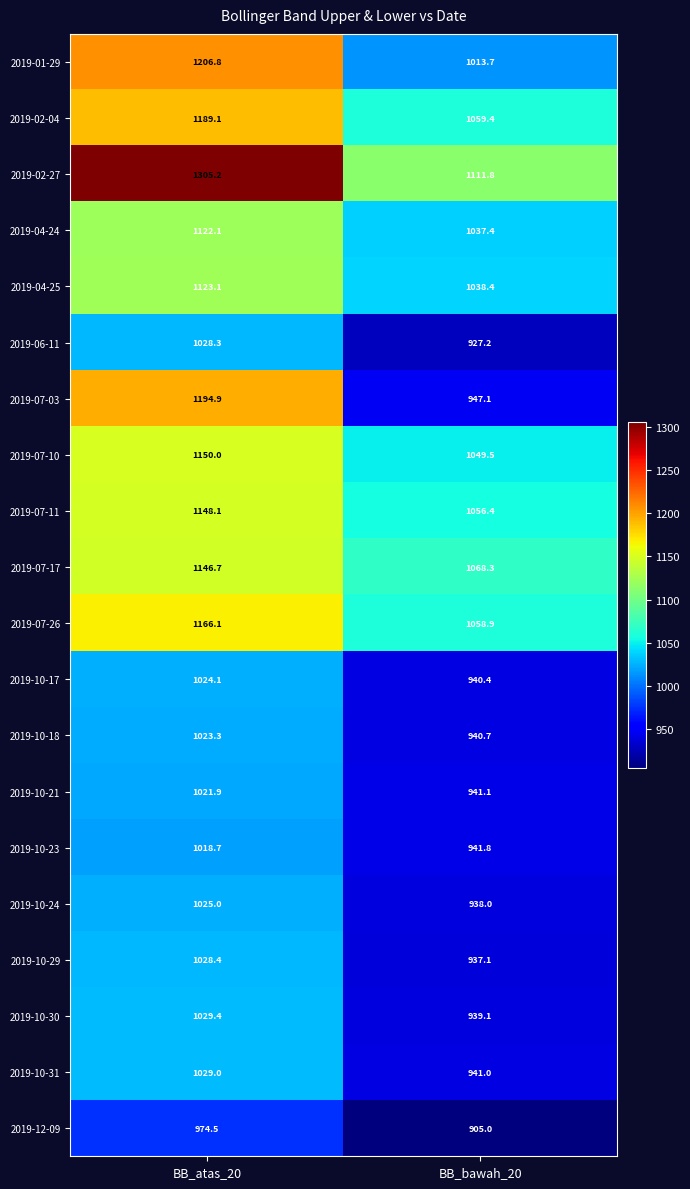

What is the difference between the 2019-07-17 values at BB_bawah_20 and BB_atas_20?

78.4